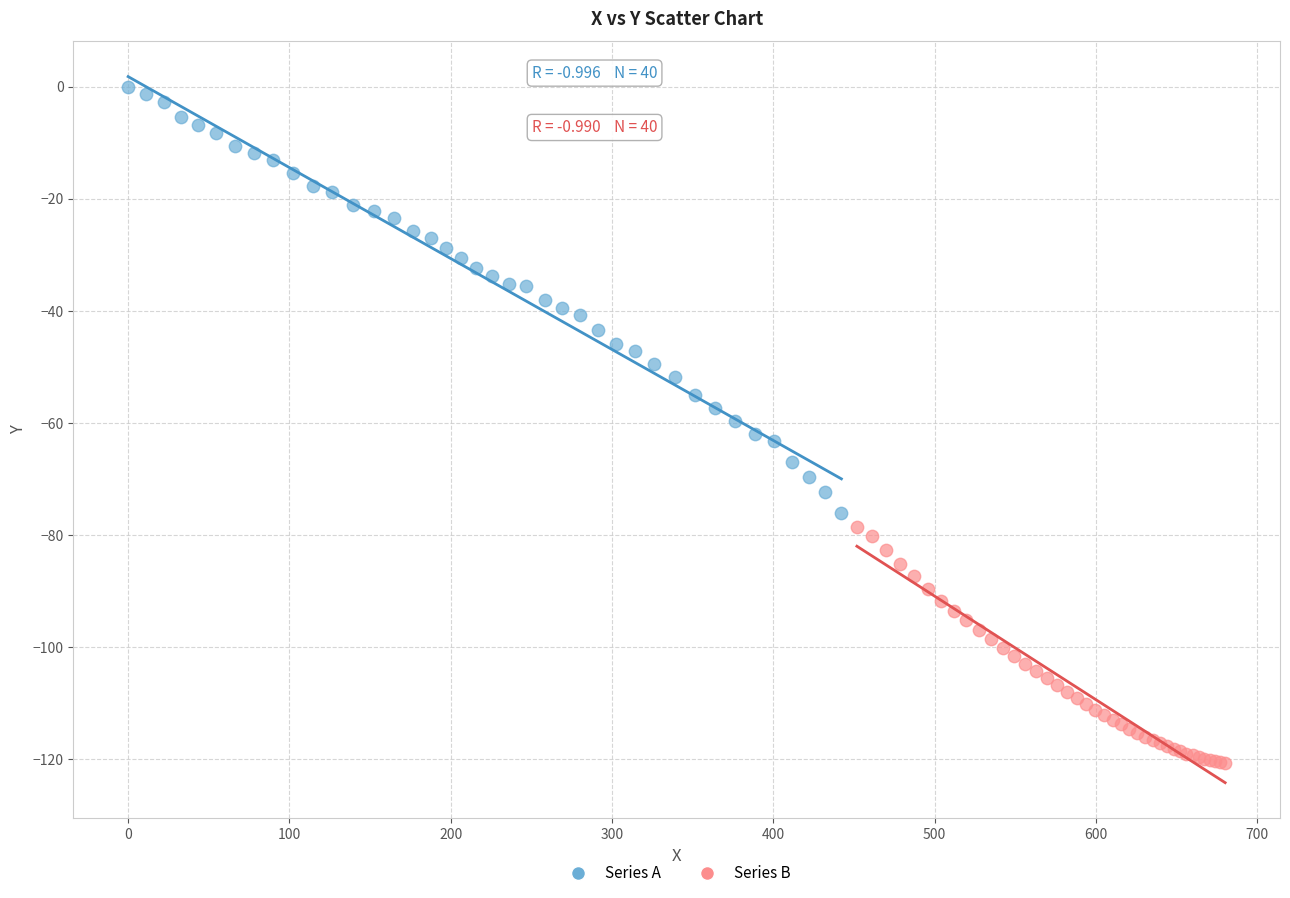

Which series contains the lowest Y value?

Series B